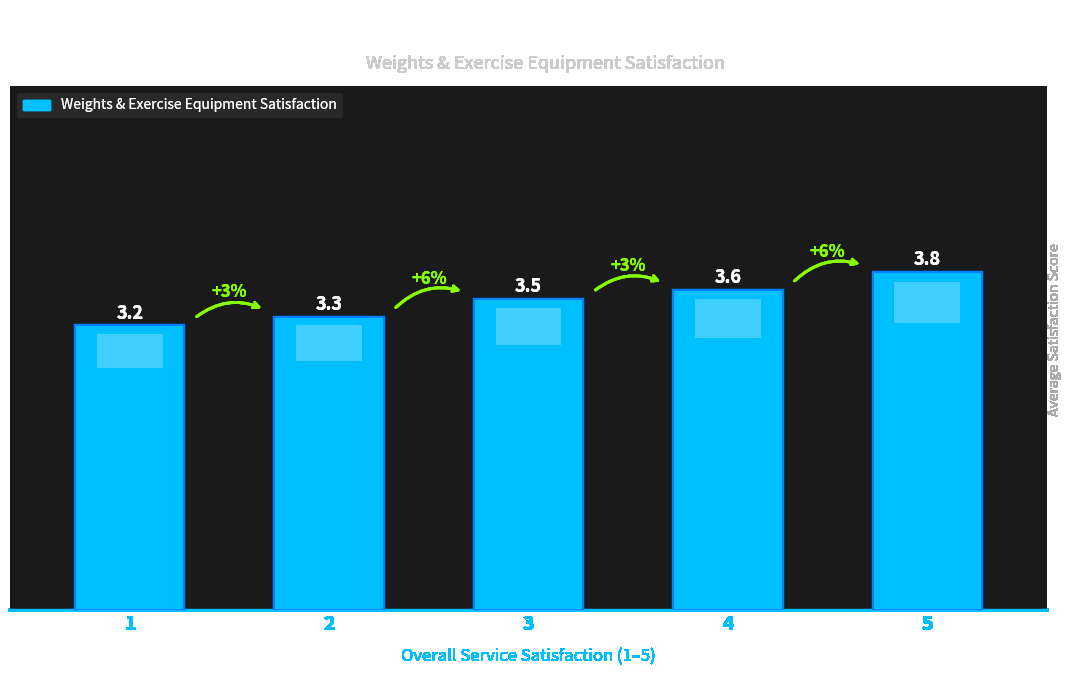

Reading left to right, what are all the values shown in this chart?

3.2	3.3	3.5	3.6	3.8